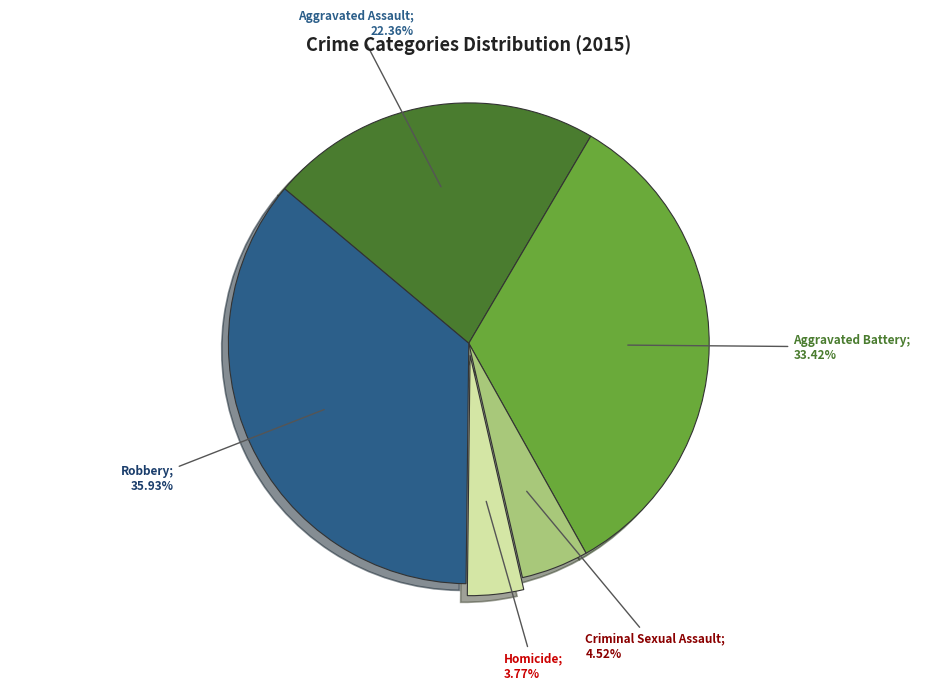

Is there any slice that represents more than half of the pie?

No